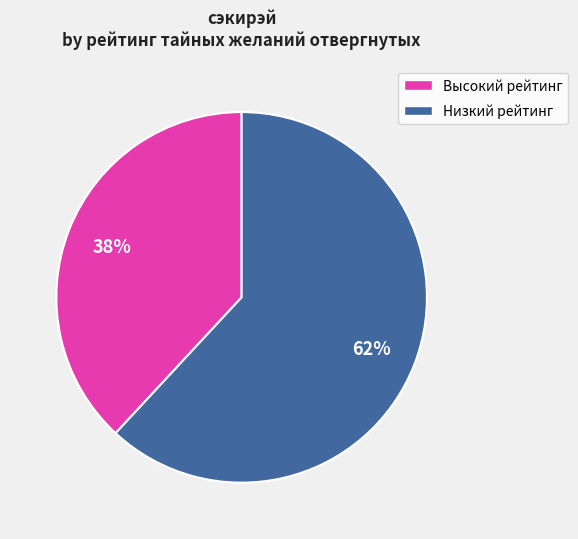

Combined, do Высокий рейтинг and Низкий рейтинг account for over 50%?

Yes